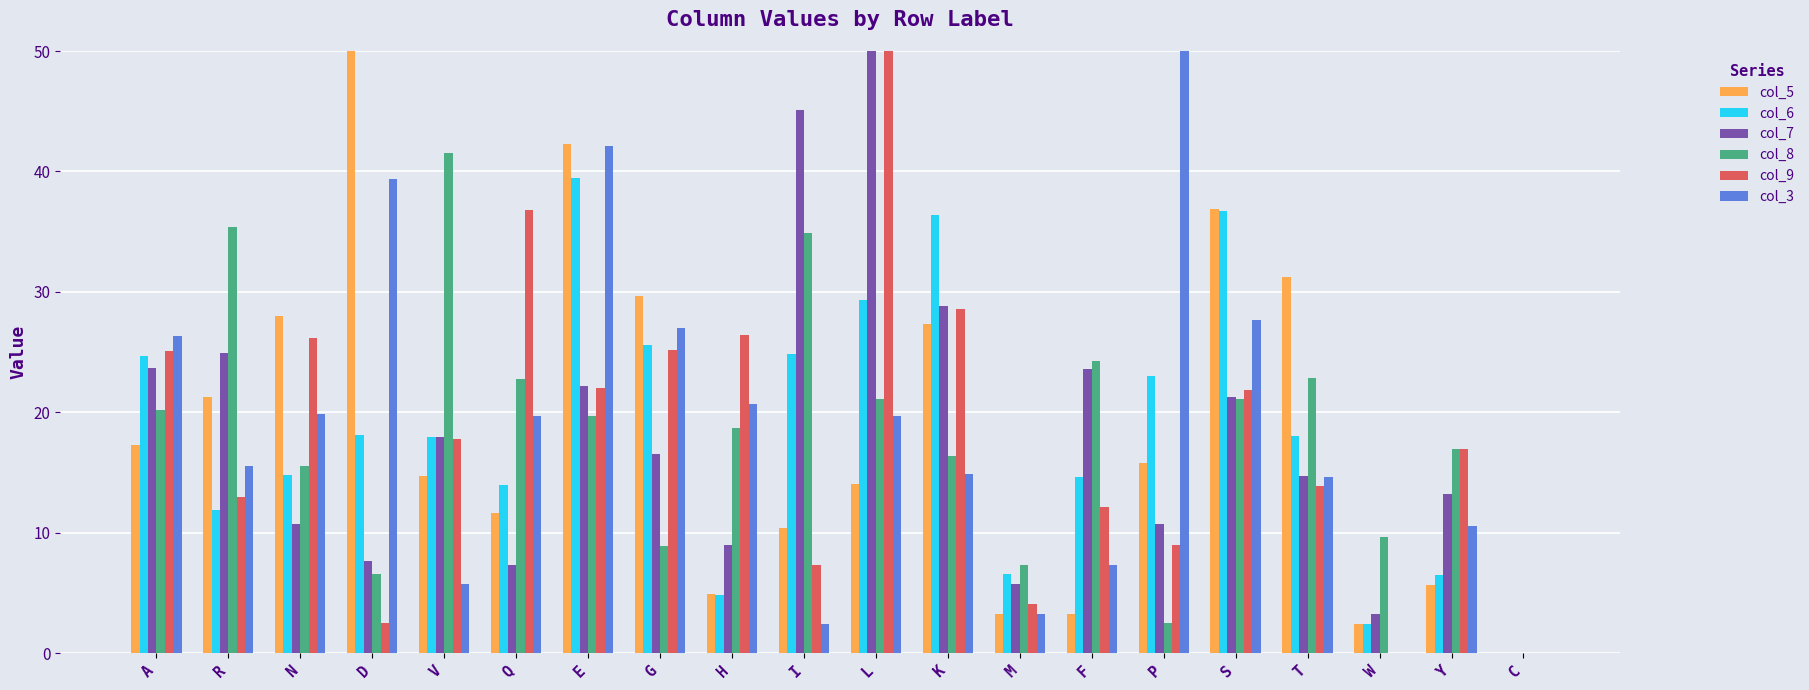

What is the sum of all col_3 values?

369.7